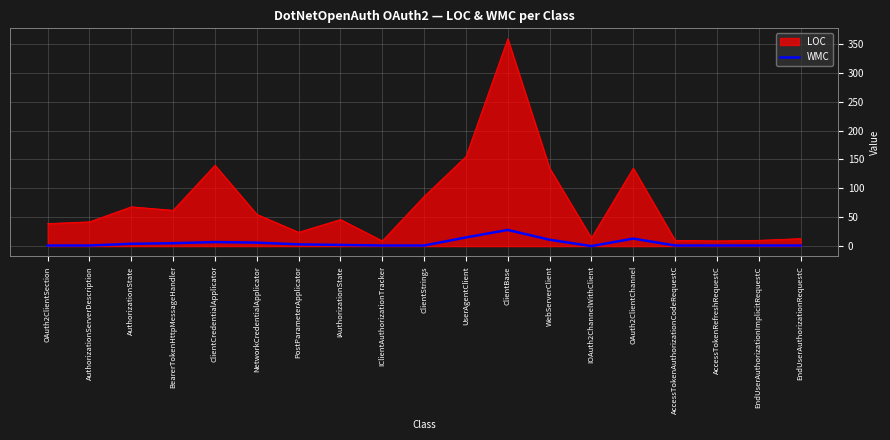

How many lines are shown in the chart?

2